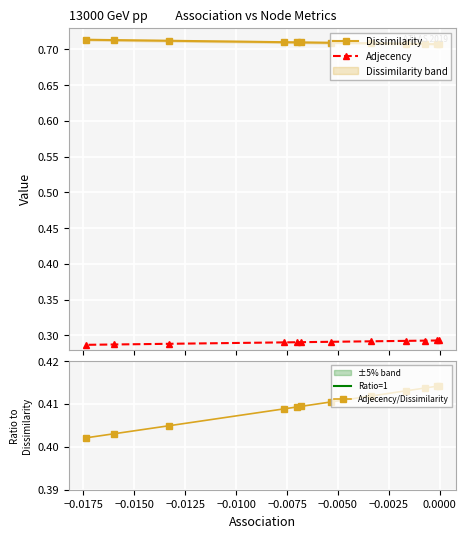

At how many categories does at least one series exceed 0?

12